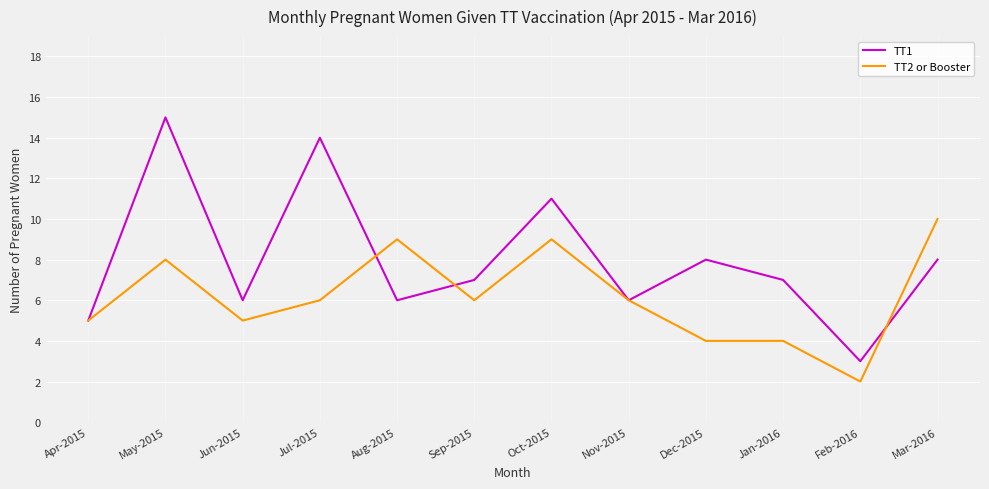

What are all the series names shown in the legend?

TT1, TT2 or Booster